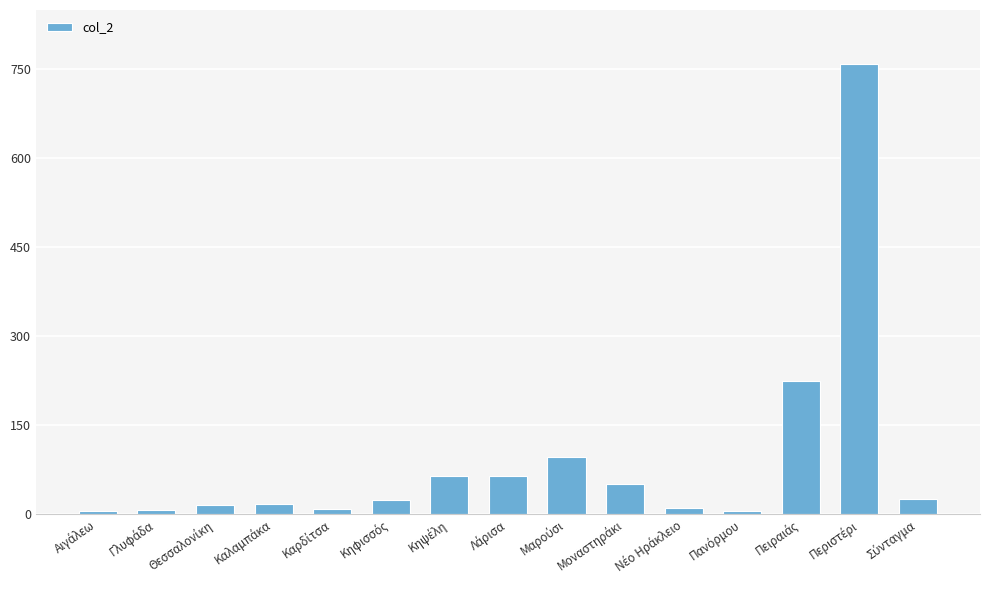

What is the greatest value displayed?

758.1